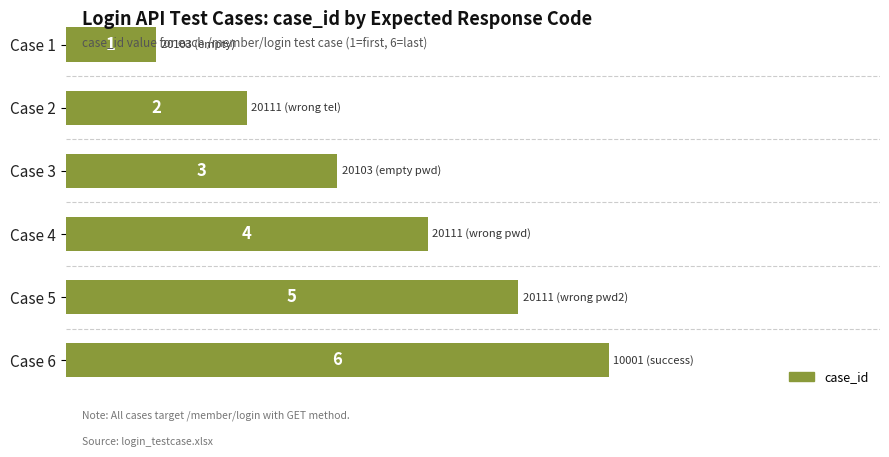

Rank the categories by value from highest to lowest.

Case 6, Case 5, Case 4, Case 3, Case 2, Case 1